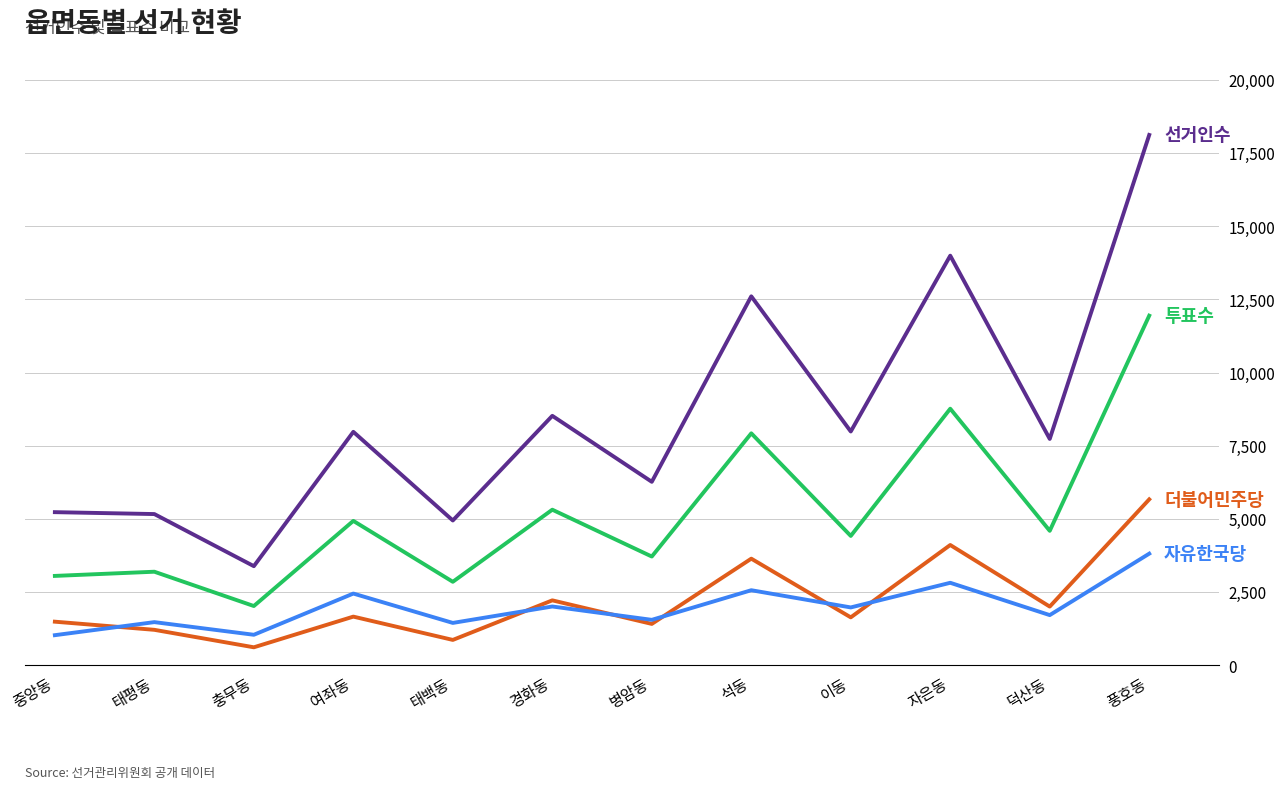

What is the total value across all series at 중앙동?

10813